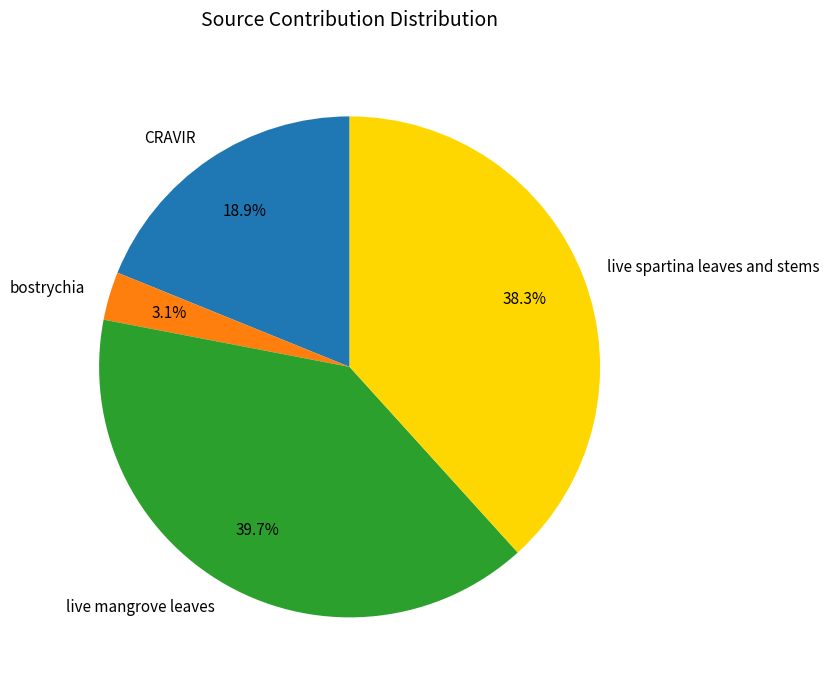

To the nearest percent, what is the average slice percentage?

25%